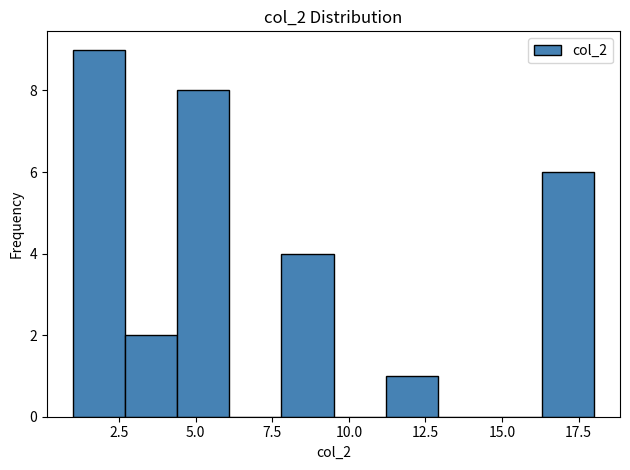

Around what value on the x-axis is the tallest bar? Give the approximate position of its centre, as read against the axis.

2.0